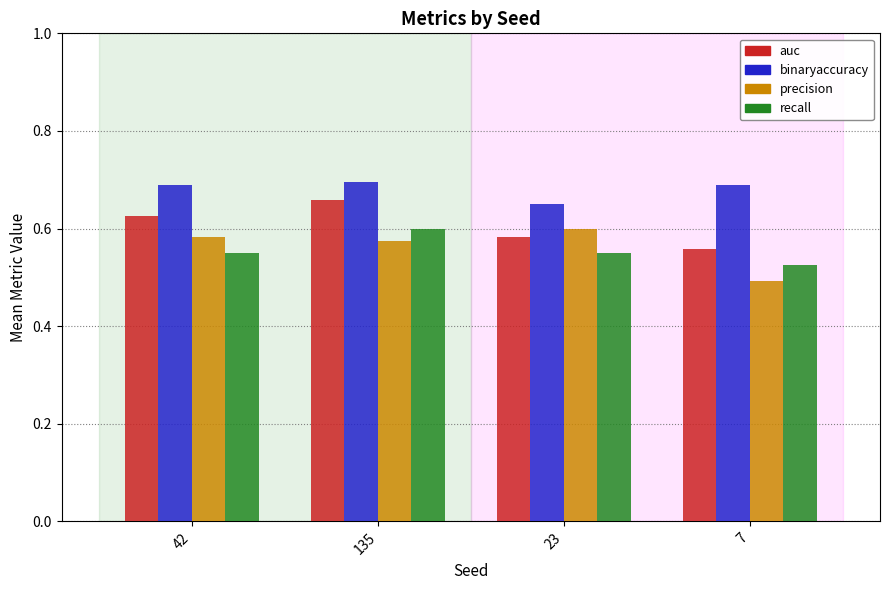

What is the sum of all binaryaccuracy values?

2.7